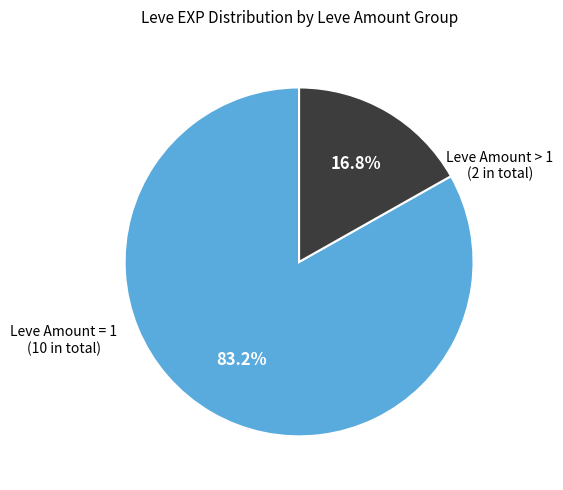

Does any single category account for the majority?

Yes